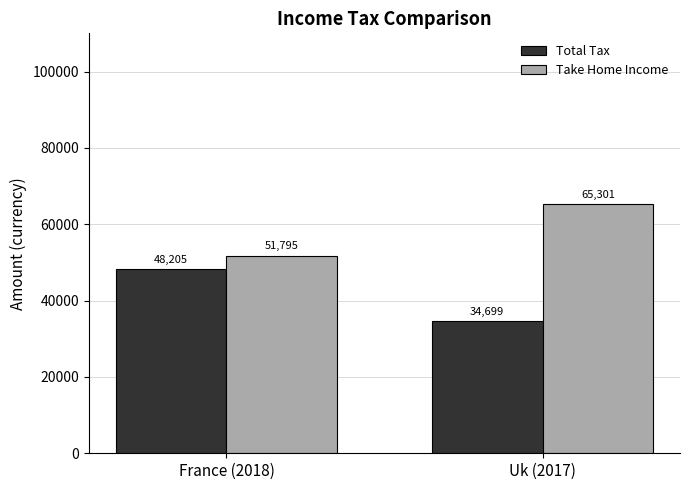

What is the sum of all Take Home Income values?

117096.1